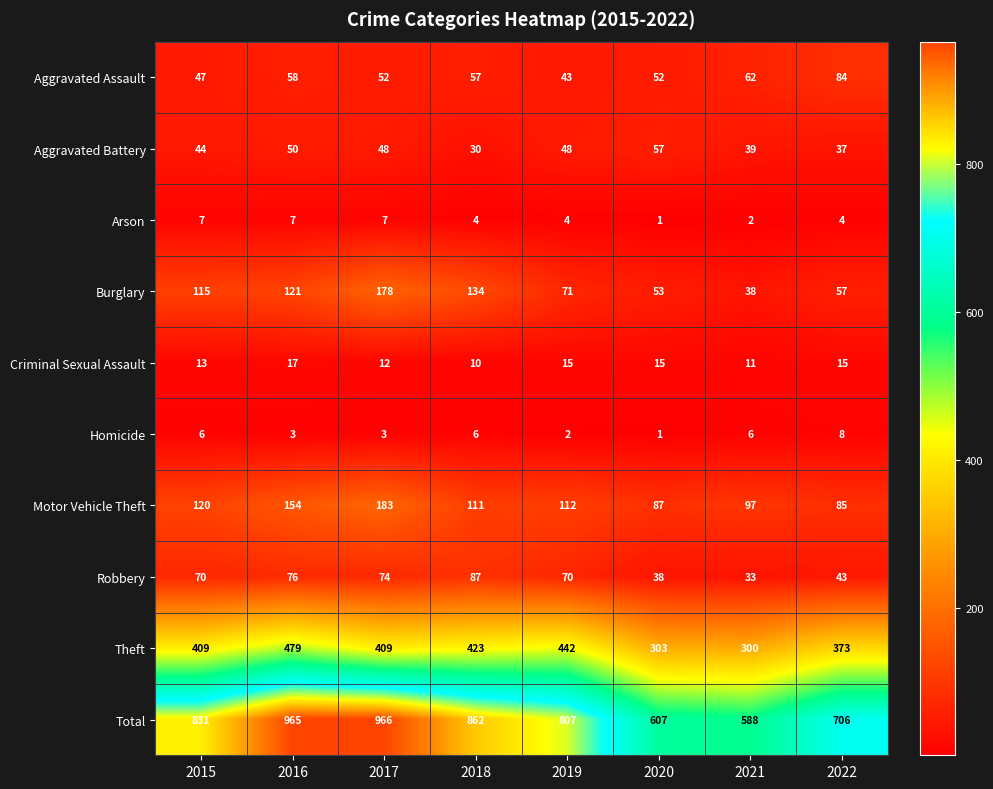

True or false: Theft has a value of 71 at 2021.

False